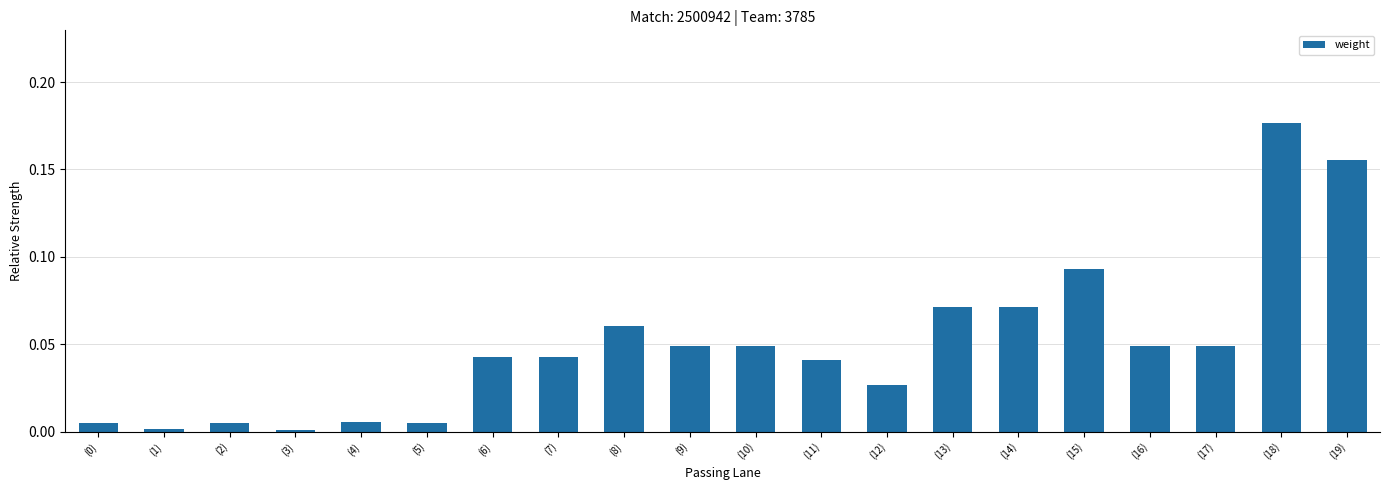

What position from the left is (9)?

10